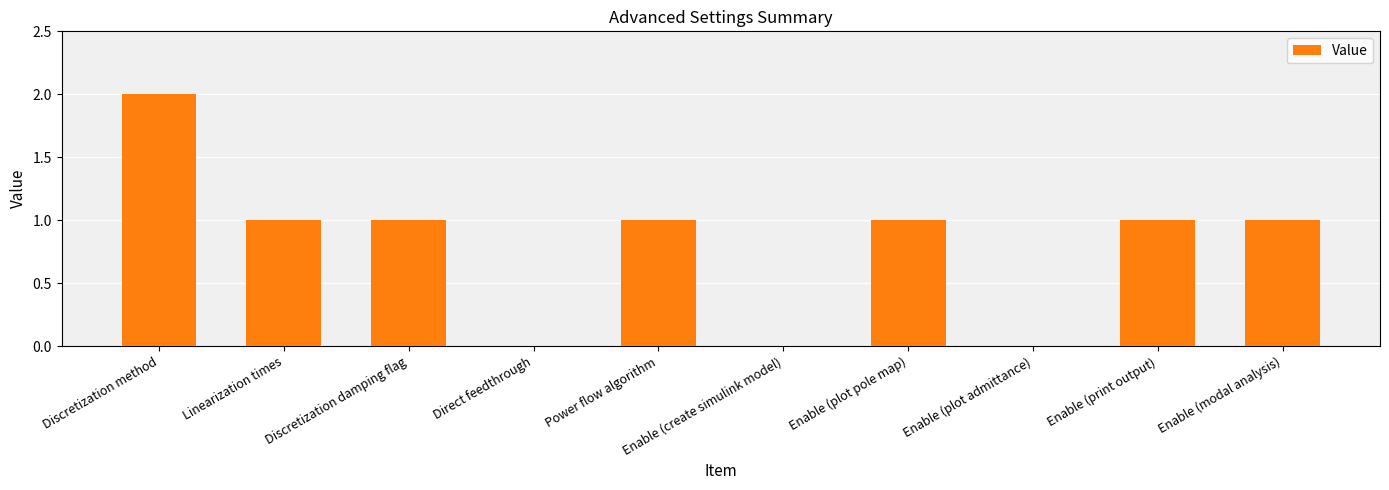

At which category does the chart reach its peak across all series?

Discretization method